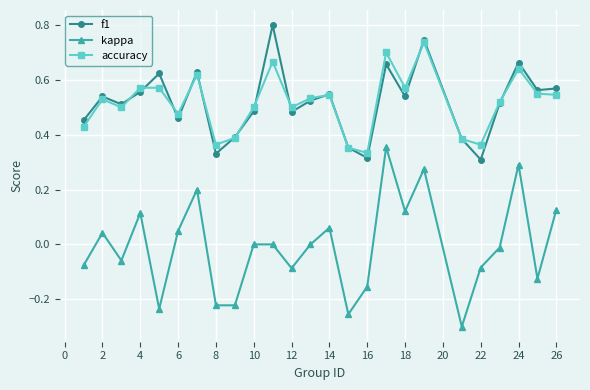

List the series in order of their peak value, highest first.

f1, accuracy, kappa